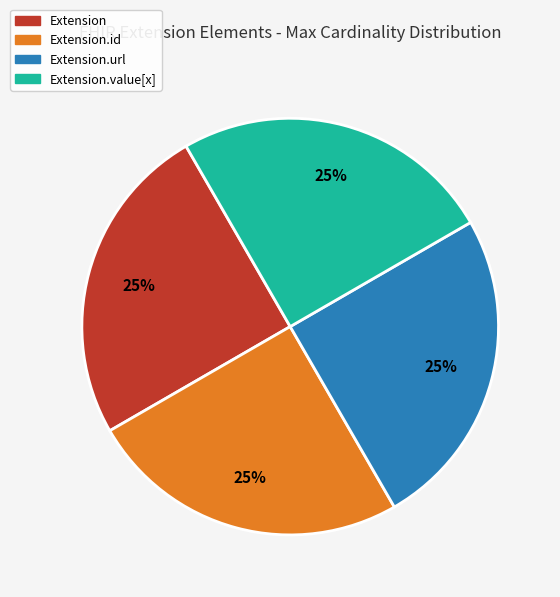

Is there any slice that represents more than half of the pie?

No